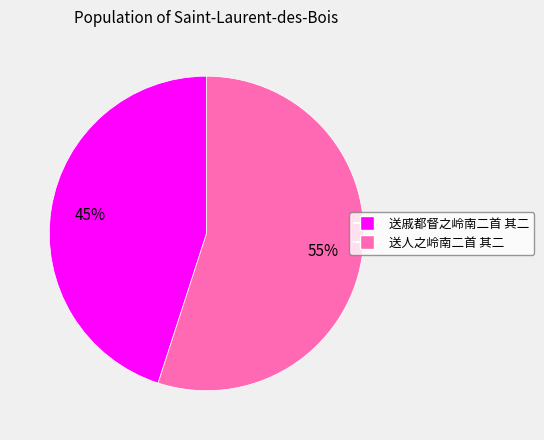

Do 送人之岭南二首 其二 and 送戚都督之岭南二首 其二 together represent more than half of the pie?

Yes